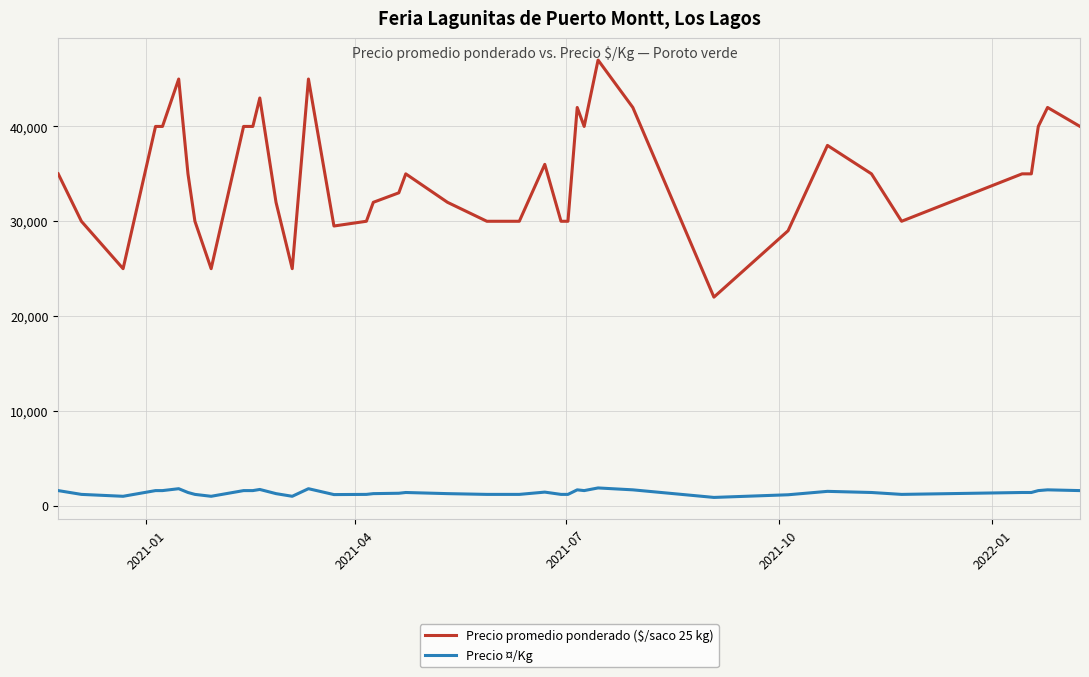

Rank the series by their average value, from highest to lowest.

Precio promedio ponderado ($/saco 25 kg), Precio ¤/Kg